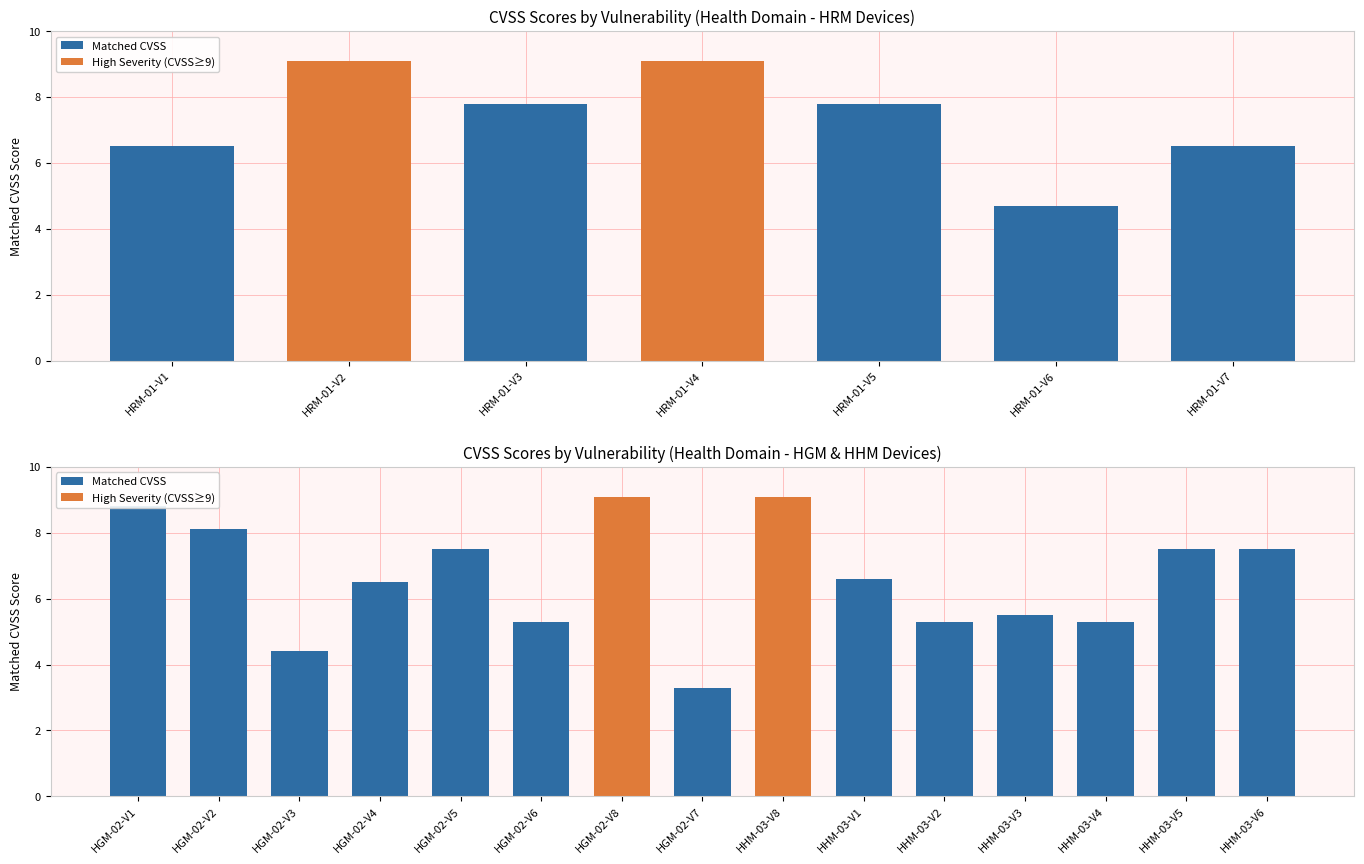

How many categories are shown in the chart?

22